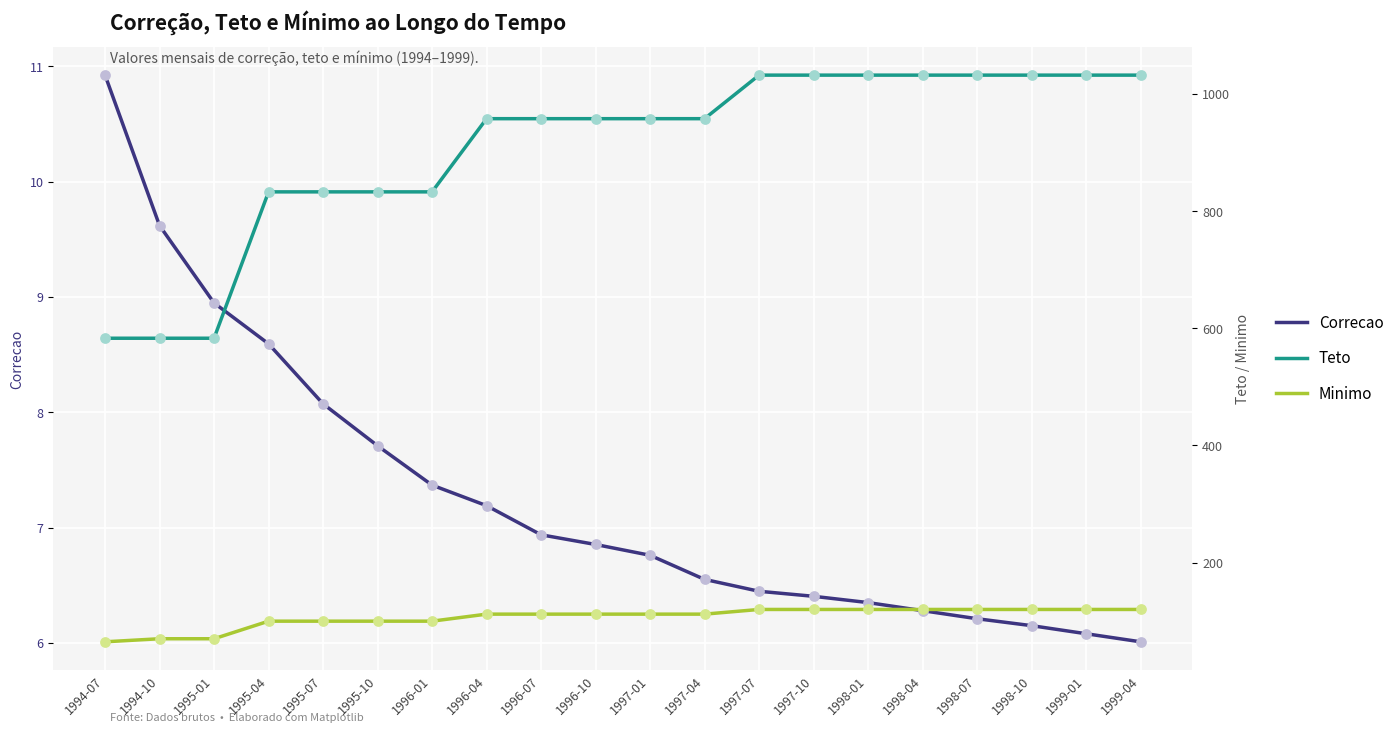

At which category is the sum across all series the highest?

1997-07